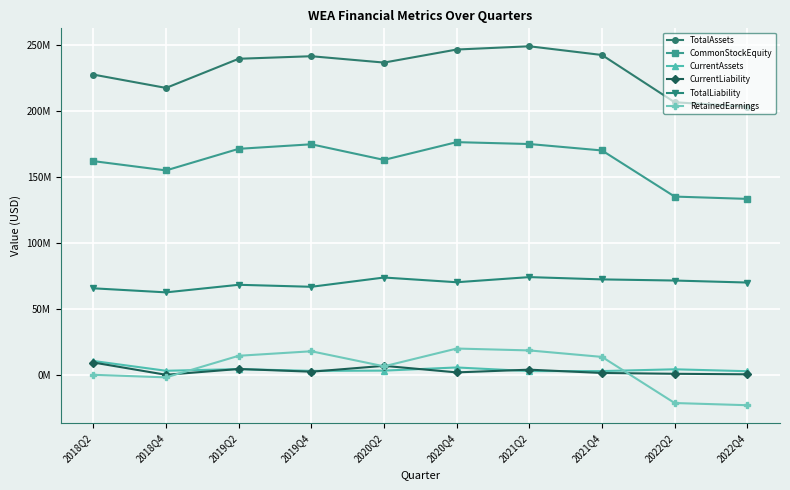

Which series has the largest total across all categories?

TotalAssets